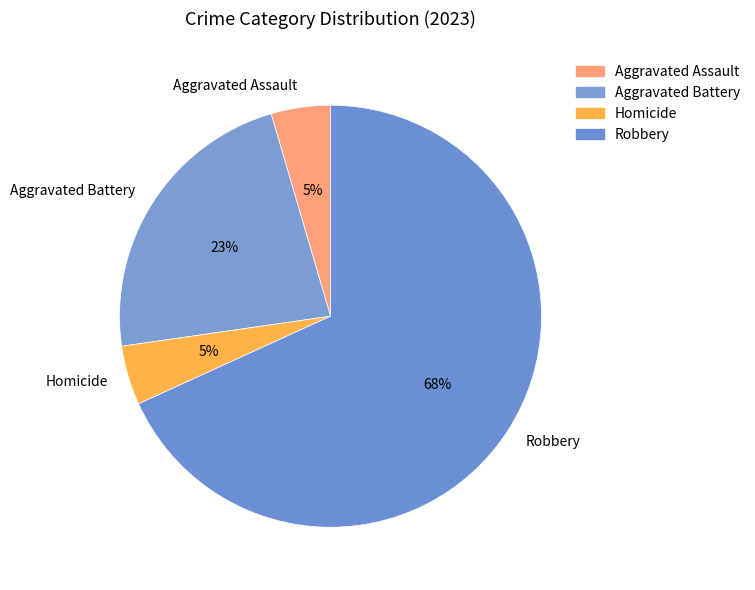

Which slice is the largest?

Robbery